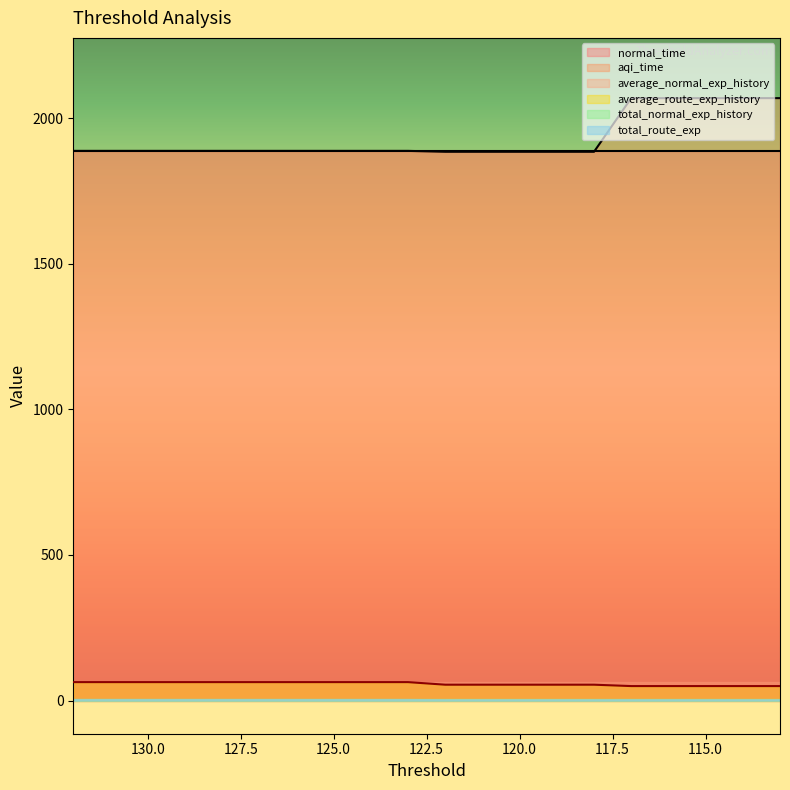

What is the value of the aqi_time point at the 9th from the left?

1887.7